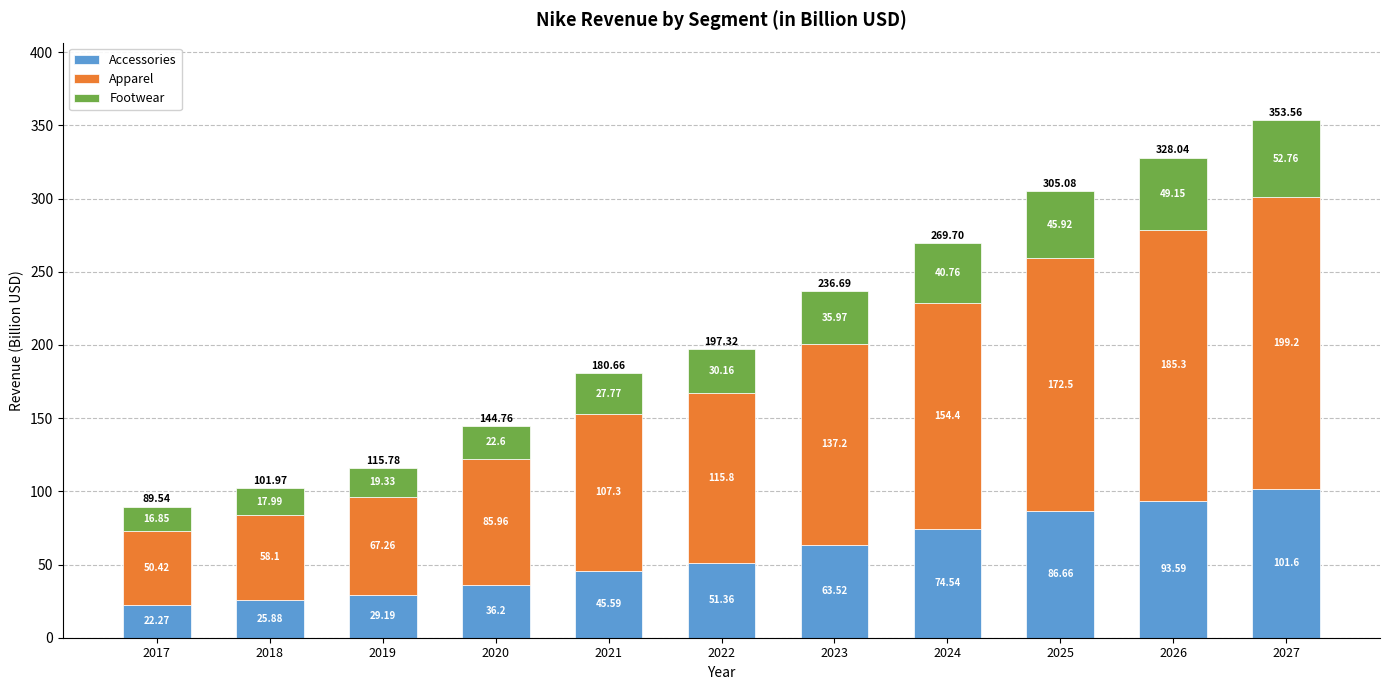

What is the average value of the Accessories series?

57.3